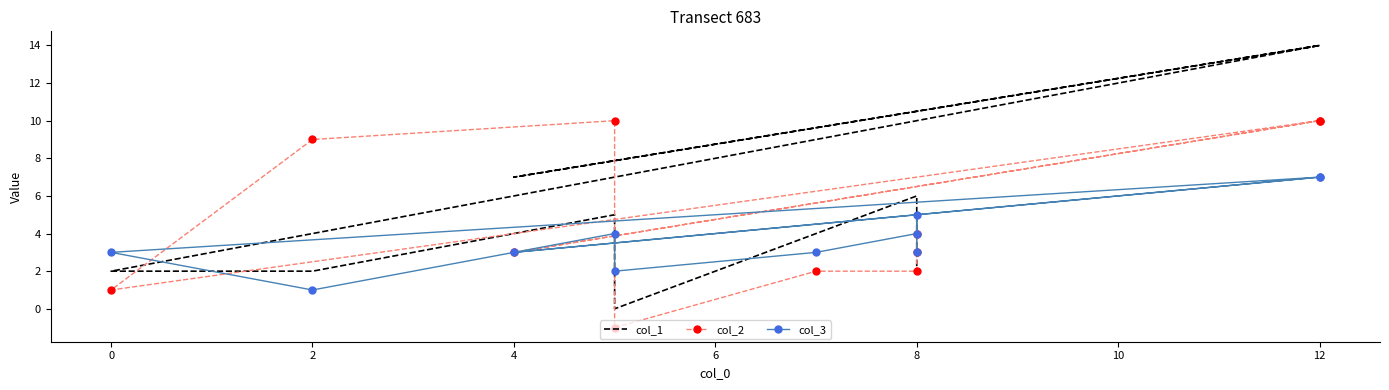

What is the sum of all col_2 values?

53